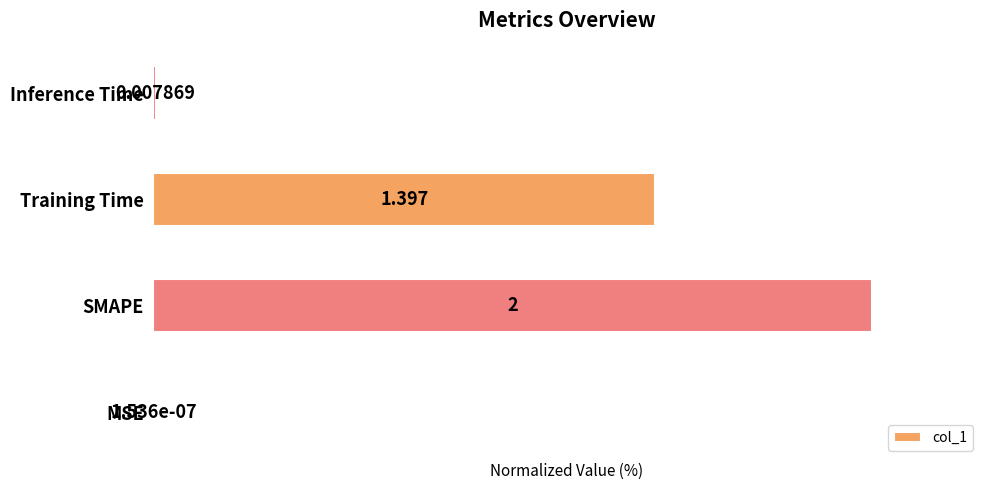

At which label is the value closest to 50?

Training Time